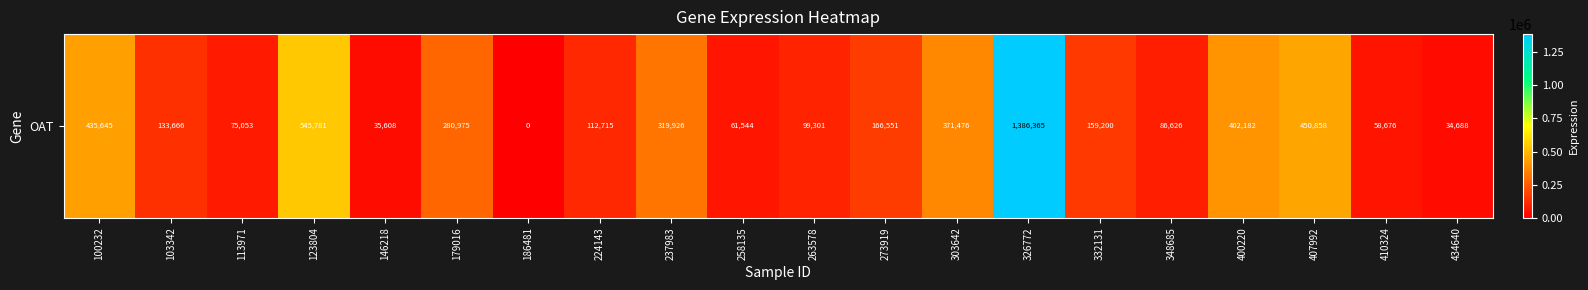

List the labels in order of value, largest first.

326772, 123804, 407992, 100232, 400220, 303642, 237983, 179016, 273919, 332131, 103342, 224143, 263578, 348685, 113971, 258135, 410324, 146218, 434640, 186481